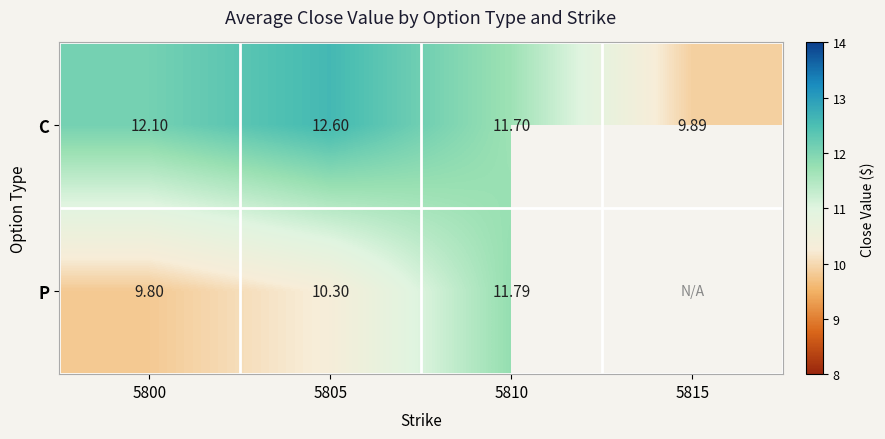

Is the value of C at 5800 greater than the value of P at 5805?

Yes